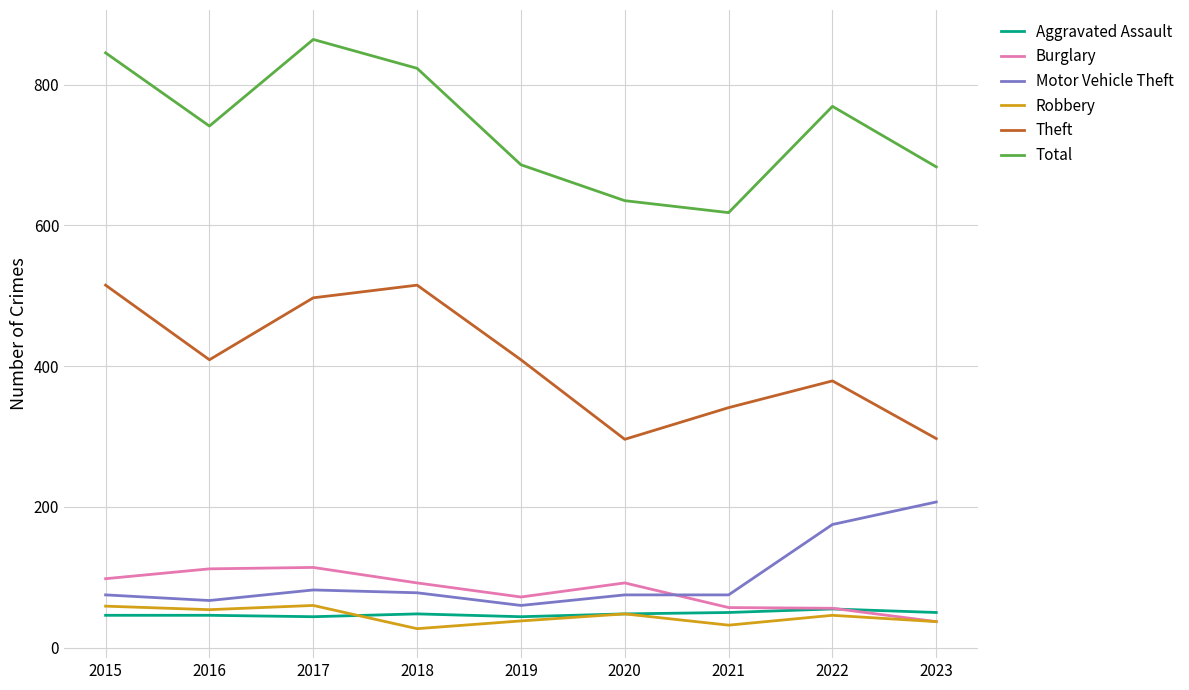

True or false: Total and Robbery intersect in this chart.

False